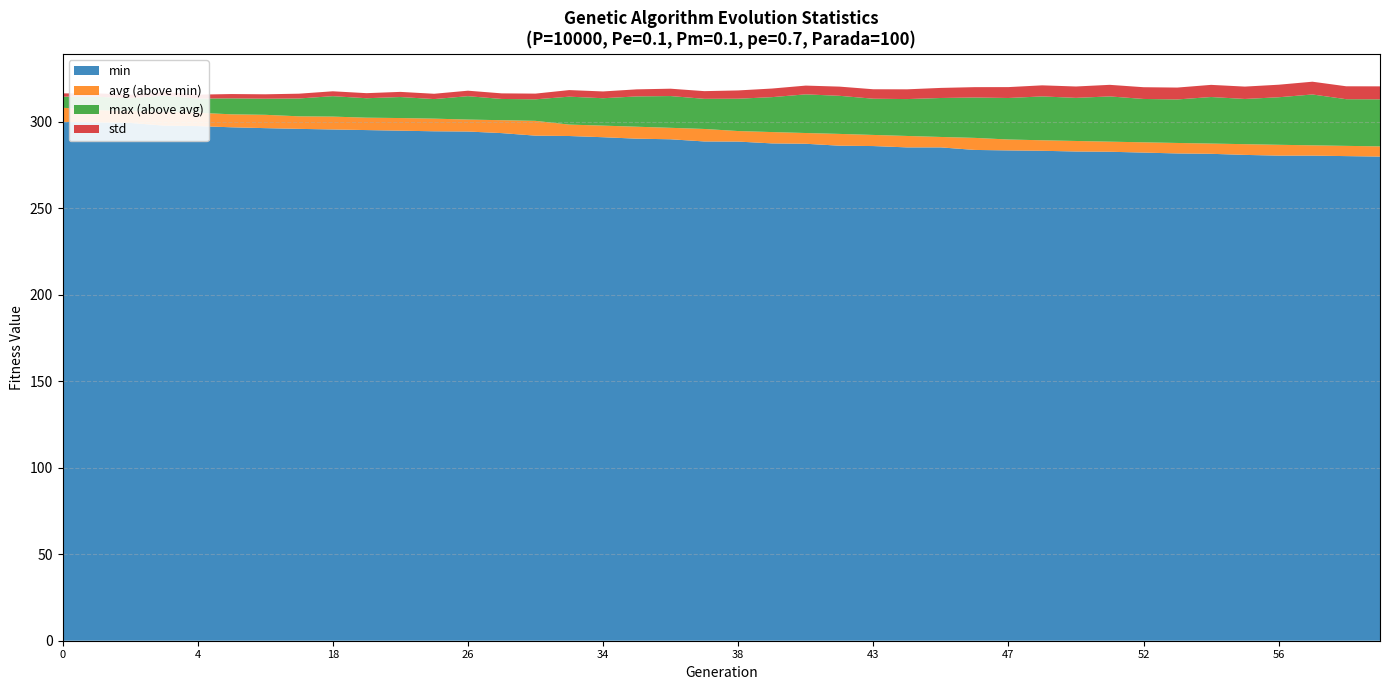

Reading left to right, what are all the values shown in this chart?

min: 300.0	299.6	299.4	297.8	297.5	296.8	296.3	295.9	295.6	295.2	294.9	294.5	294.4	293.5	292.0	291.8	291.1	290.3	289.9	288.6	288.6	287.5	287.3	286.2	286.0	285.2	285.2	283.7	283.5	283.3	282.8	282.7	282.2	281.7	281.5	280.9	280.5	280.5	280.2	279.9
avg: 308.1	306.8	306.2	305.8	305.3	304.3	304.0	303.2	303.0	302.4	302.2	301.8	301.3	300.9	300.6	298.4	297.8	297.2	296.5	295.9	294.7	294.1	293.5	293.0	292.4	291.8	291.2	290.7	289.8	289.3	288.9	288.5	288.1	287.8	287.4	287.1	286.7	286.4	286.1	285.8
max: 314.5	314.5	313.6	315.1	313.4	313.6	313.4	313.5	314.8	313.6	314.3	313.1	314.8	313.2	313.0	314.5	313.6	314.7	314.9	313.3	313.4	314.3	315.9	315.0	313.4	313.1	313.8	314.1	313.8	314.7	313.8	314.7	313.2	312.9	314.3	313.2	314.2	315.8	313.1	313.0
std: 1.9	1.9	2.0	2.2	2.3	2.5	2.6	2.8	2.8	2.9	3.0	3.1	3.2	3.2	3.3	3.8	3.9	4.1	4.3	4.4	4.8	5.0	5.1	5.3	5.5	5.6	5.8	6.0	6.3	6.4	6.6	6.7	6.8	6.9	7.0	7.2	7.3	7.4	7.5	7.5